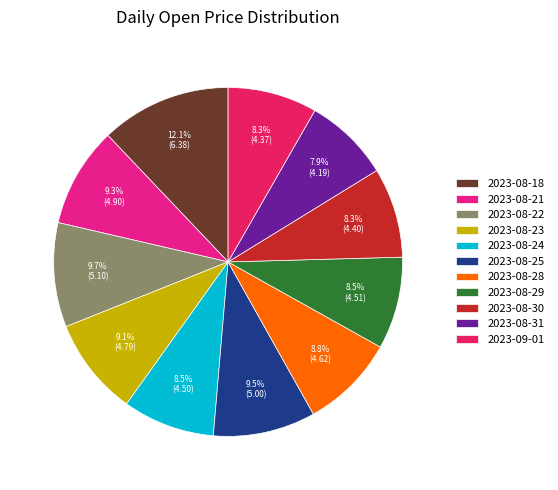

Which category has the biggest portion of the pie?

2023-08-18